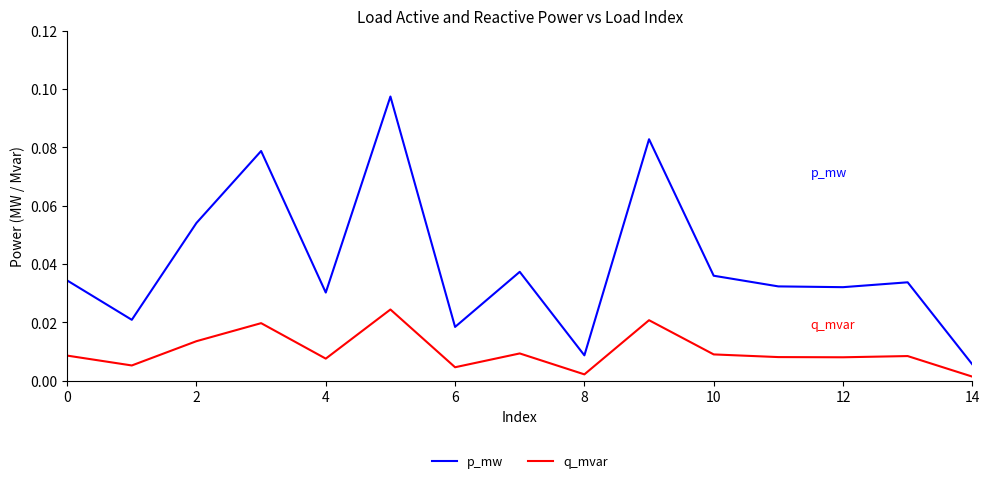

Which series has the largest total across all categories?

p_mw